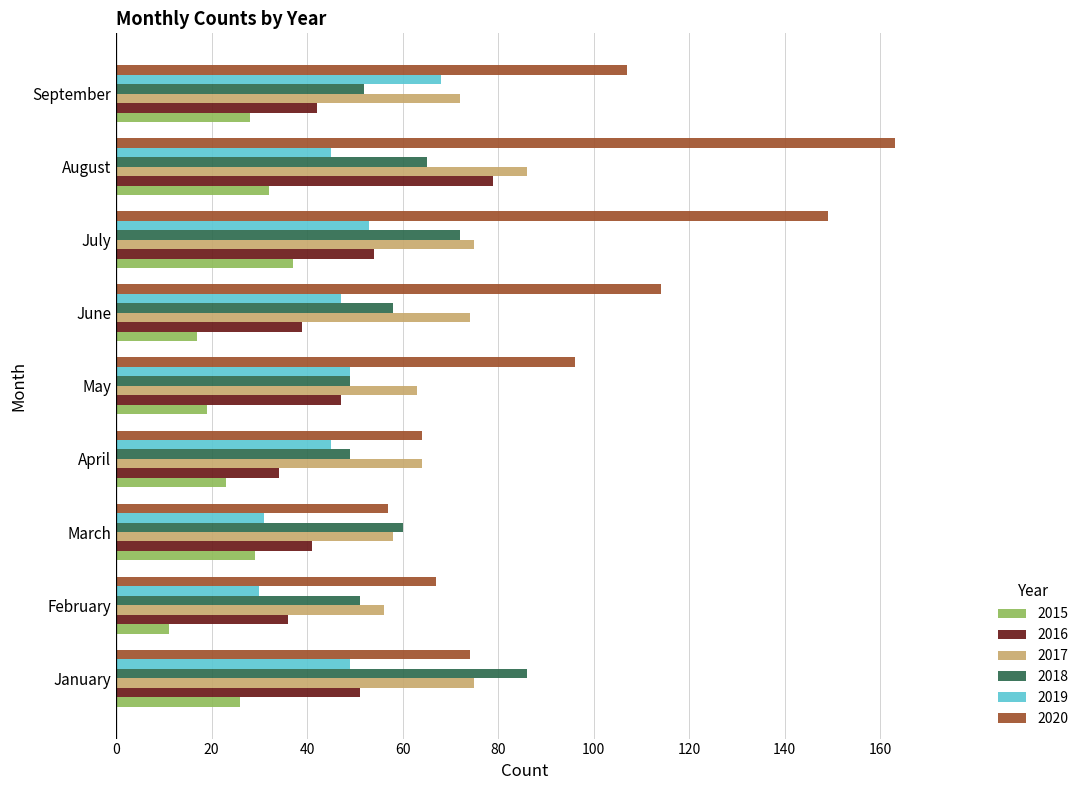

What is the greatest value displayed?

163